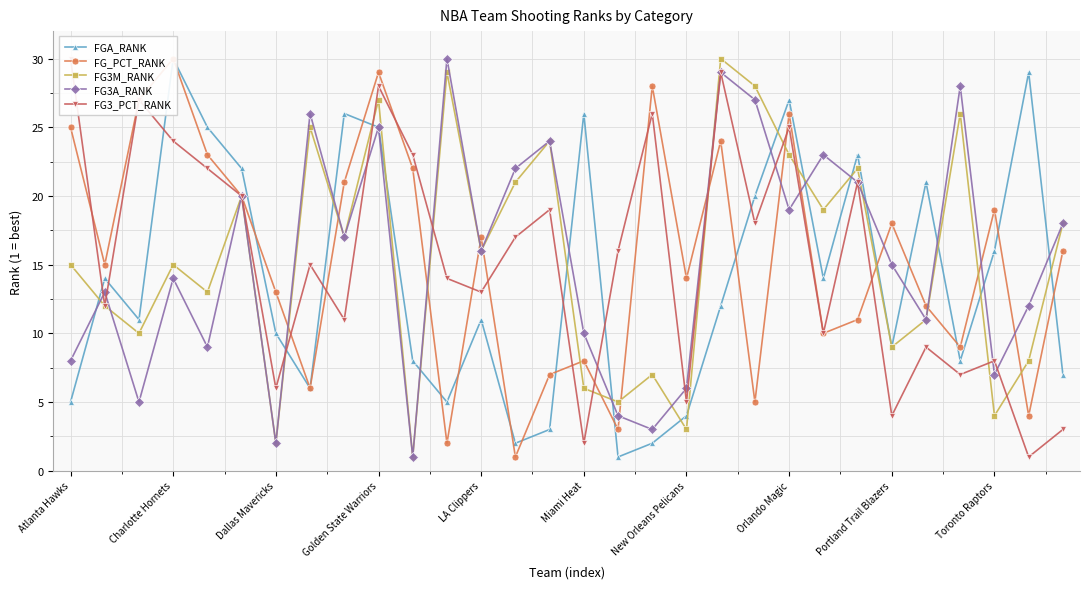

True or false: FG3M_RANK has more than 0 points higher than both neighbors.

True